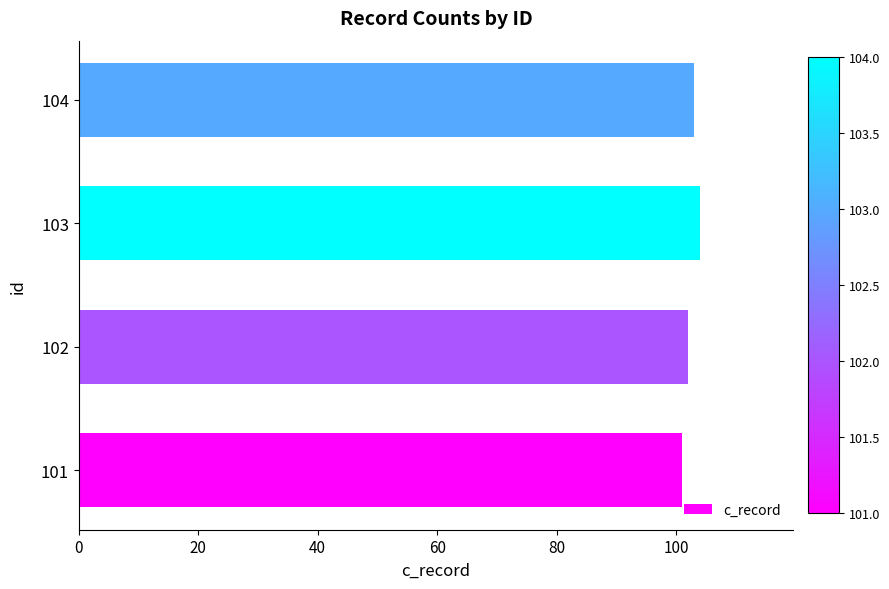

True or false: the data shows 101 at 101.

True